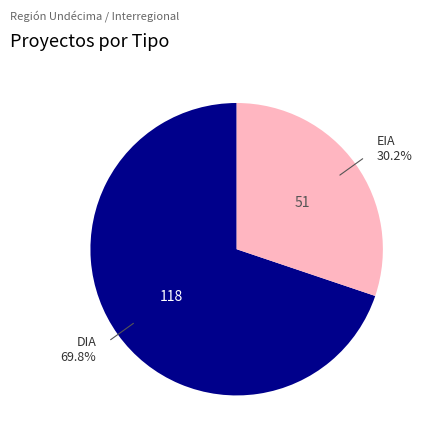

Does any single category account for the majority?

Yes